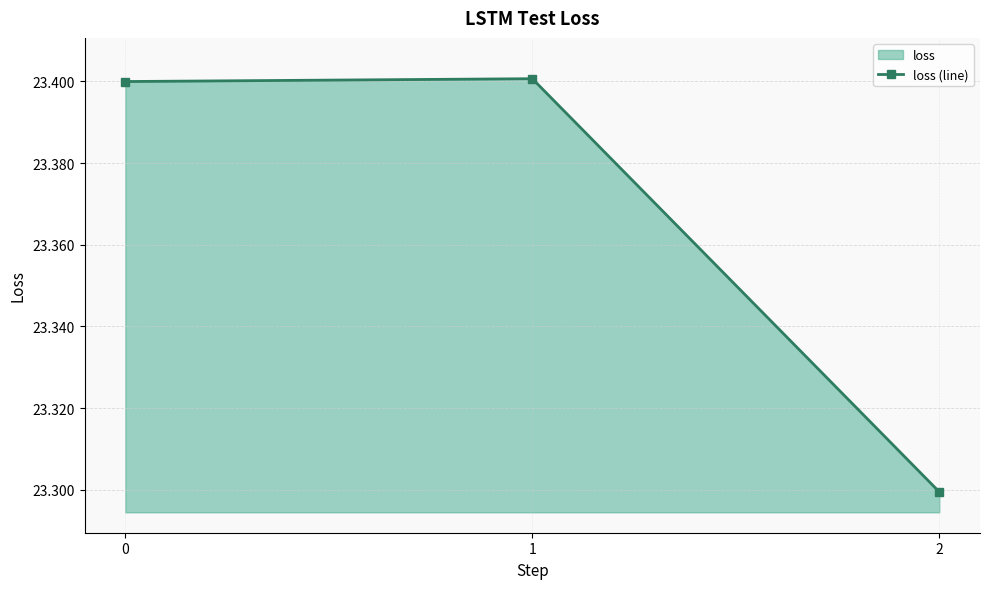

True or false: the data shows 23.3 at 2.

True